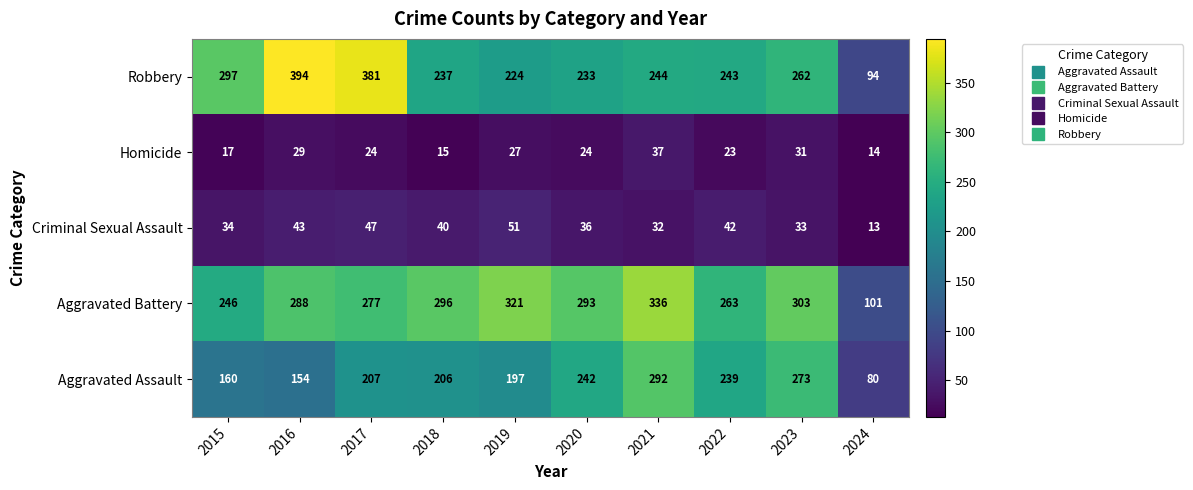

At which category does the chart reach its peak across all series?

2016